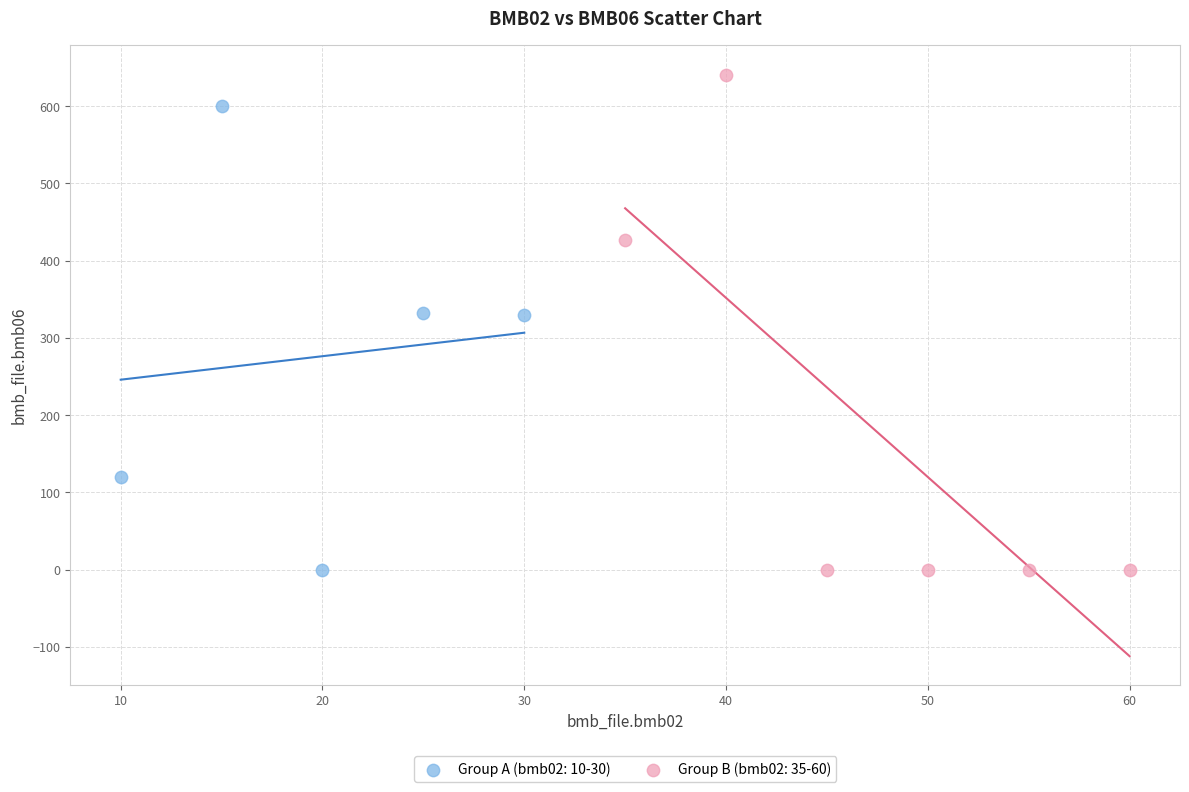

Which series has the widest spread of Y values?

Group B (bmb02: 35-60)